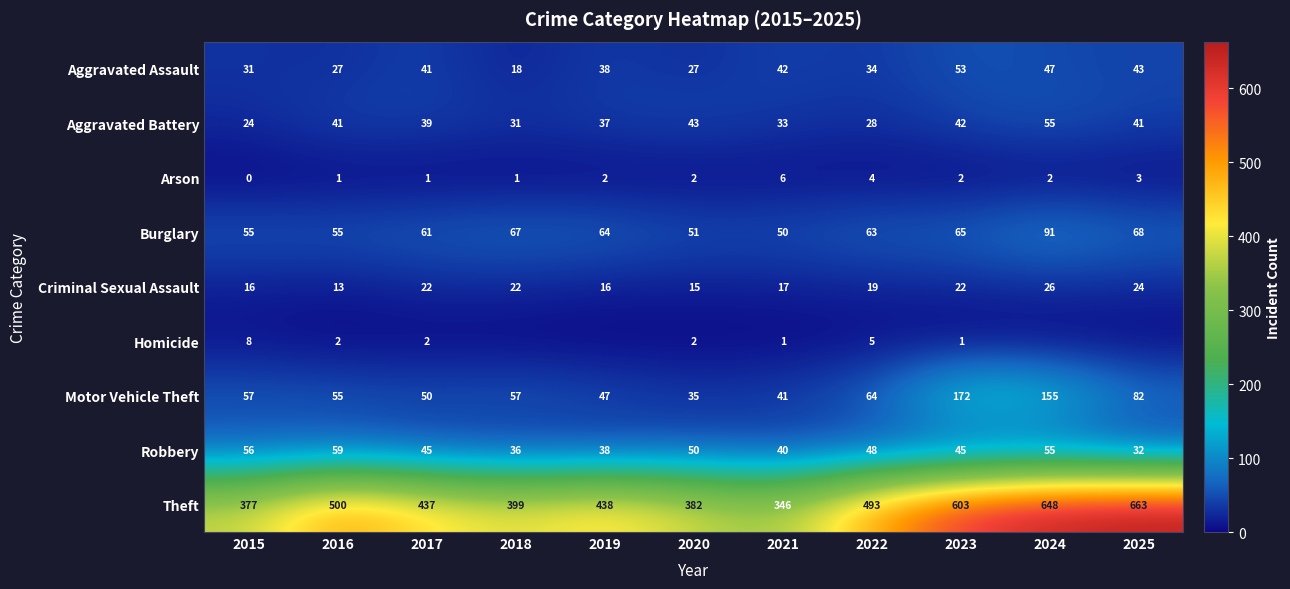

Is it true that Burglary equals 81 at 2021?

False